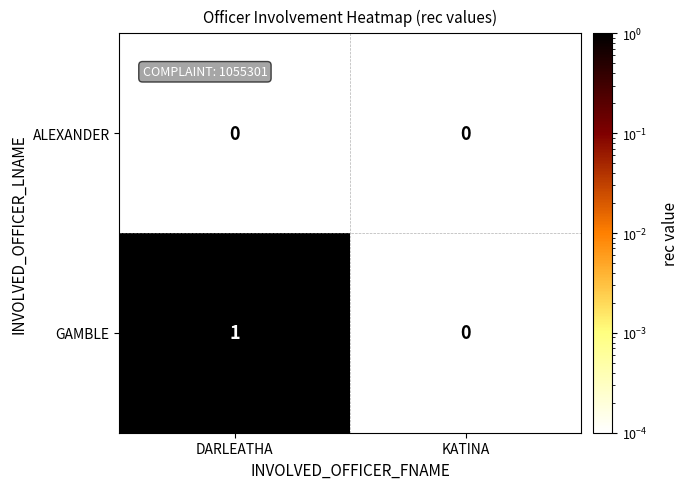

What is the maximum value shown in the chart?

1